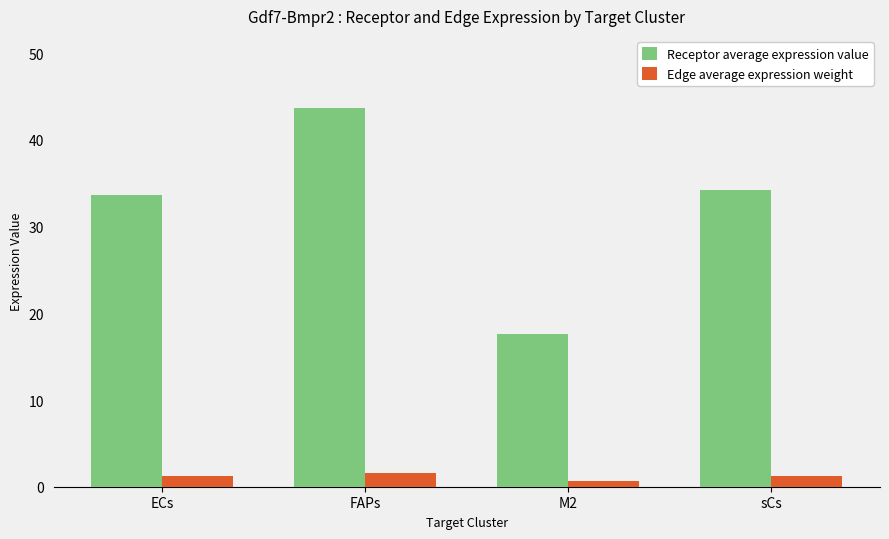

Read the Edge average expression weight value at sCs.

1.2